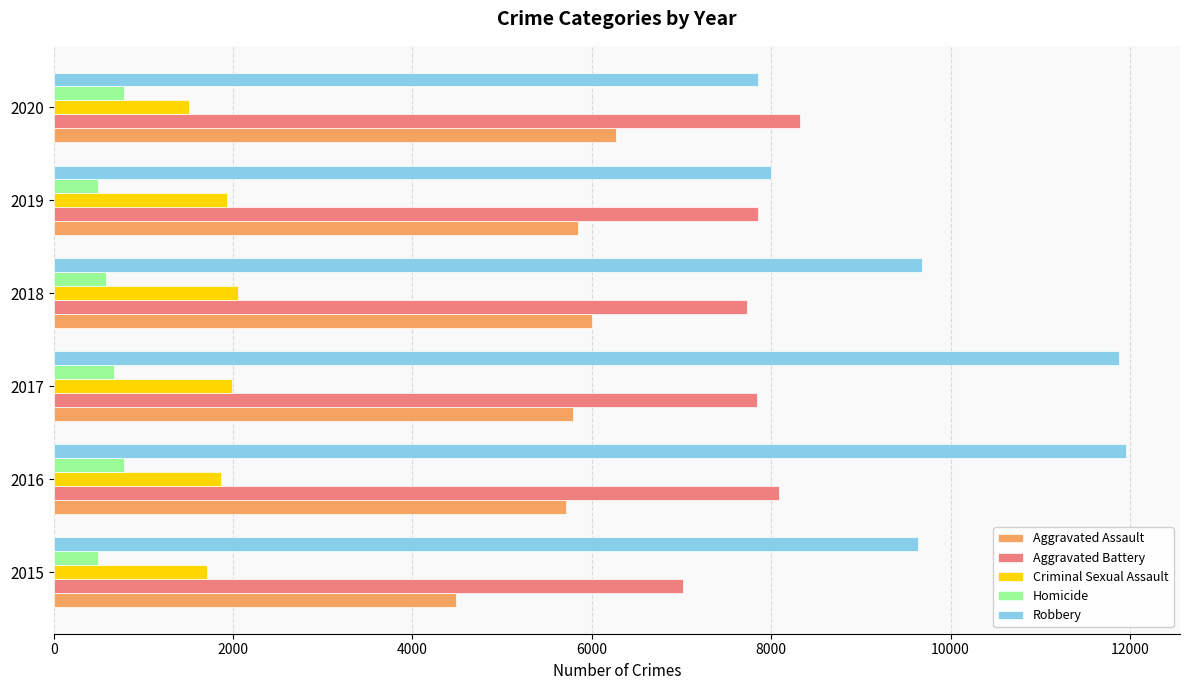

The value of Robbery at 2017 is 11881. True or false?

True